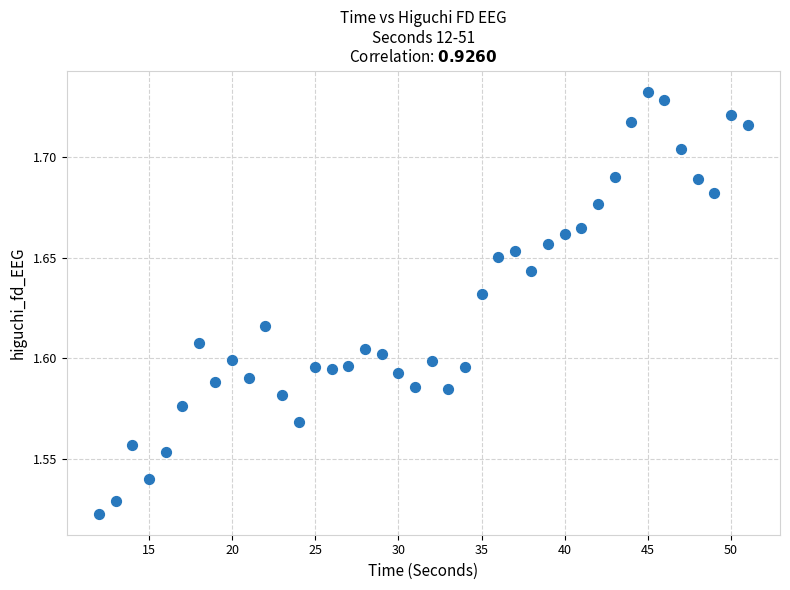

What is the range of X values (max minus min)?

39.0